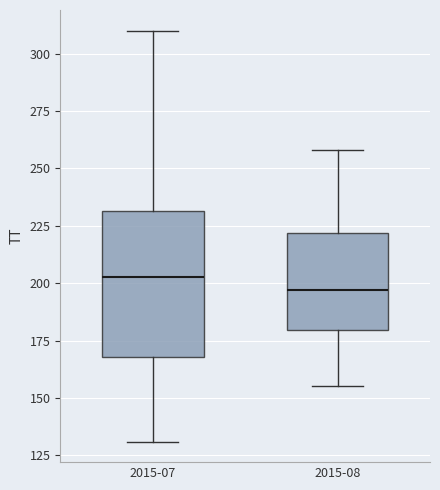

Reading left to right, transcribe this box plot: for each box, give where its median line is, the range the box spans, and where its two whiskers end, as read against the y-axis. The values are not printed on the chart, so give them approximately, as read against the axis.

2015-07: median 205, box 170 to 230, whiskers 130 to 310
2015-08: median 195, box 180 to 220, whiskers 155 to 260